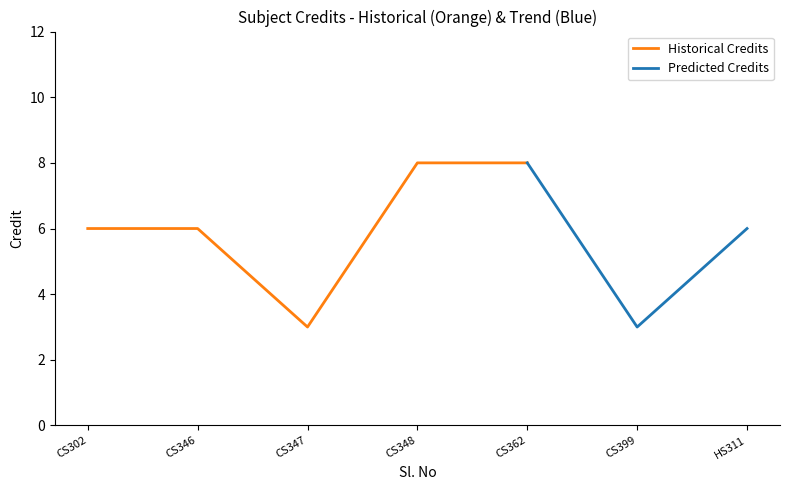

True or false: the data has more than 2 interior local peaks.

False